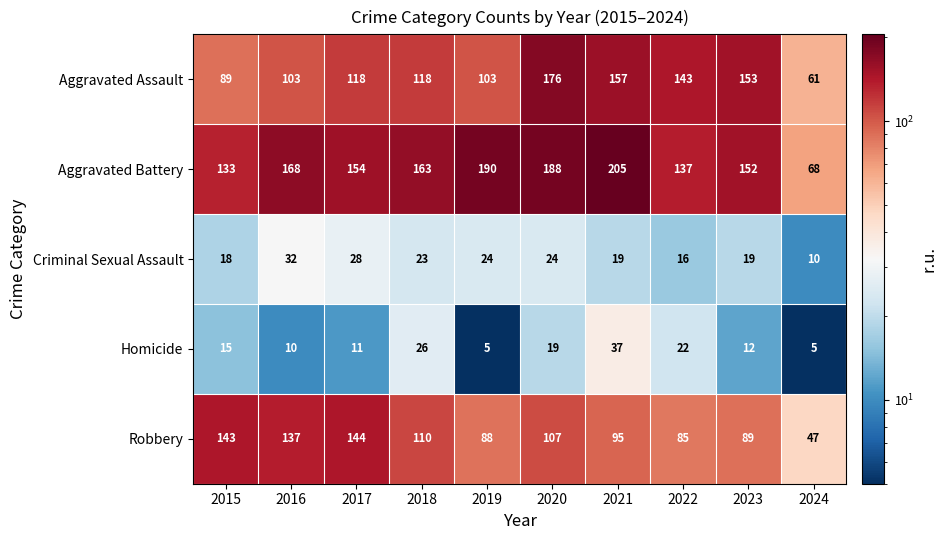

The value of Homicide at 2023 is 17. True or false?

False